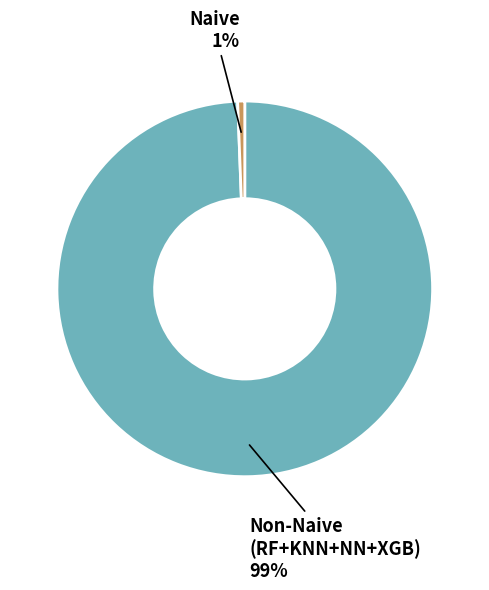

To the nearest percent, what is the combined percentage of Naive and Non-Naive (RF+KNN+NN+XGB)?

100%